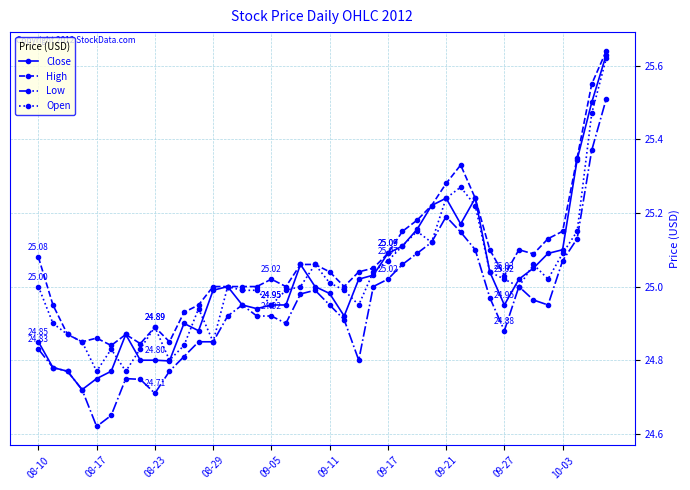

Count the number of data series in this chart.

4